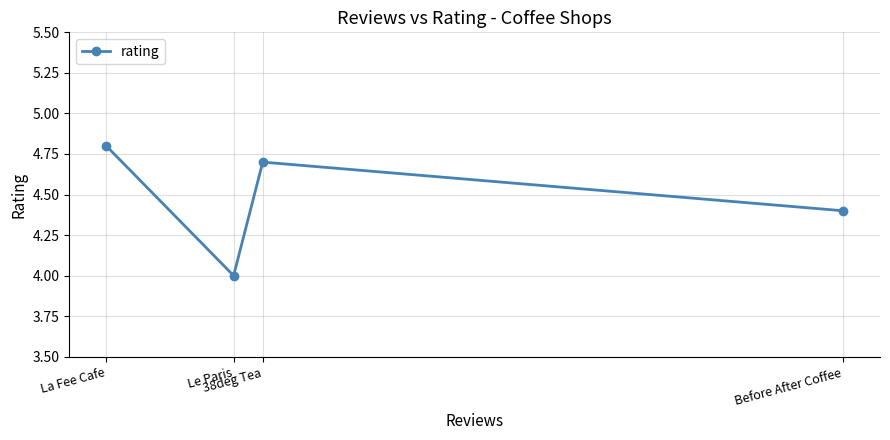

What is the label of the 1st point from the right?

Before After Coffee